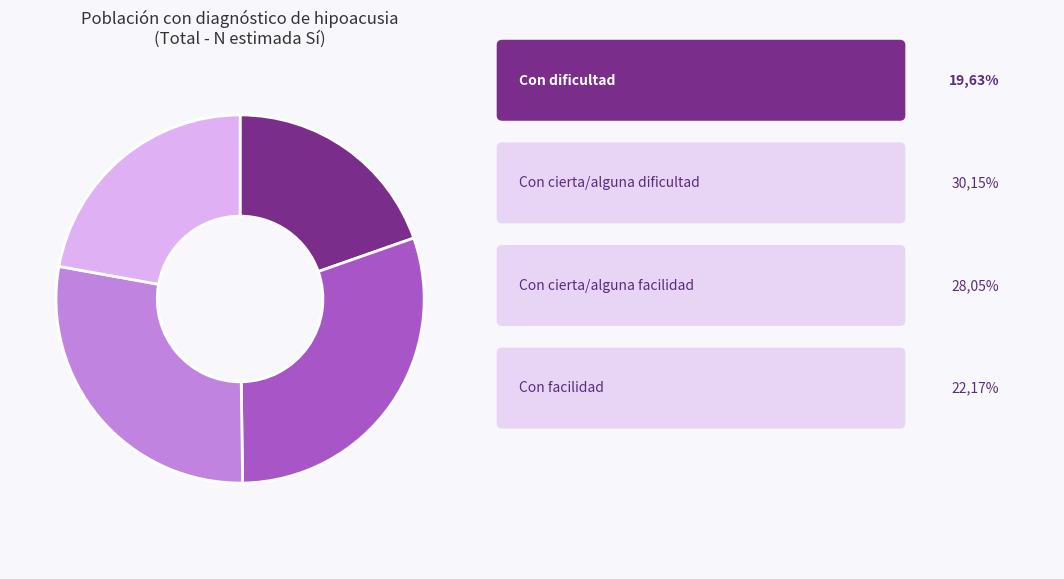

Is there any slice that represents more than half of the pie?

No